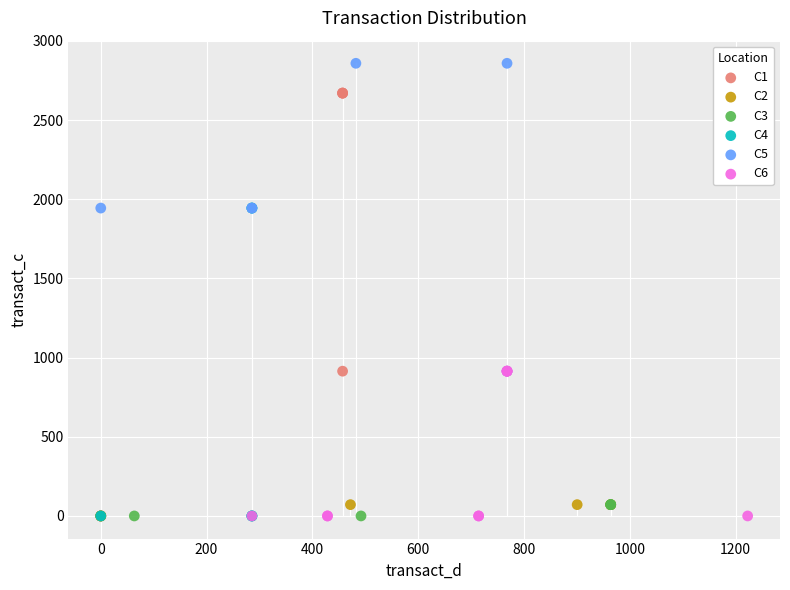

Which series has the widest spread of Y values?

C1